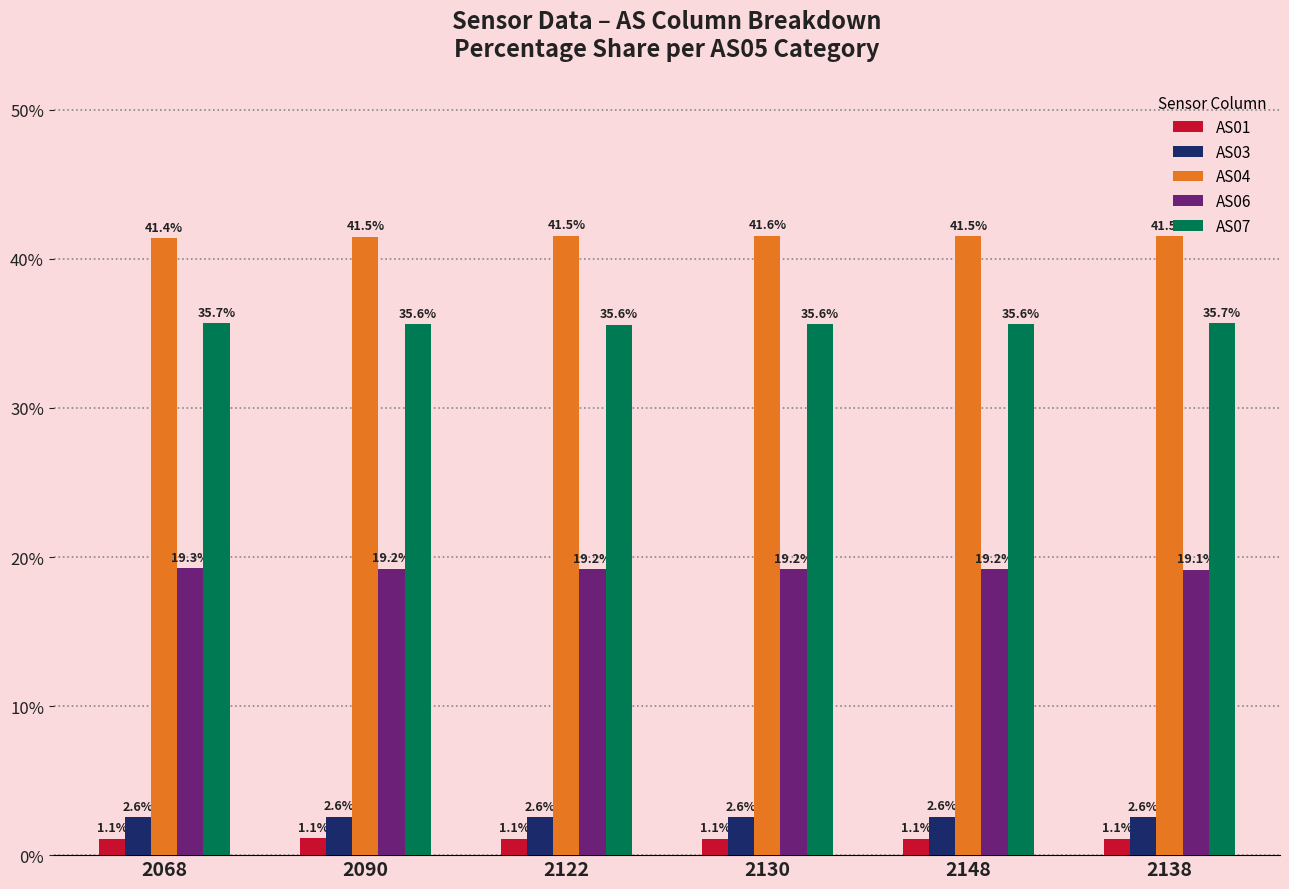

What position from the right is 2138?

1